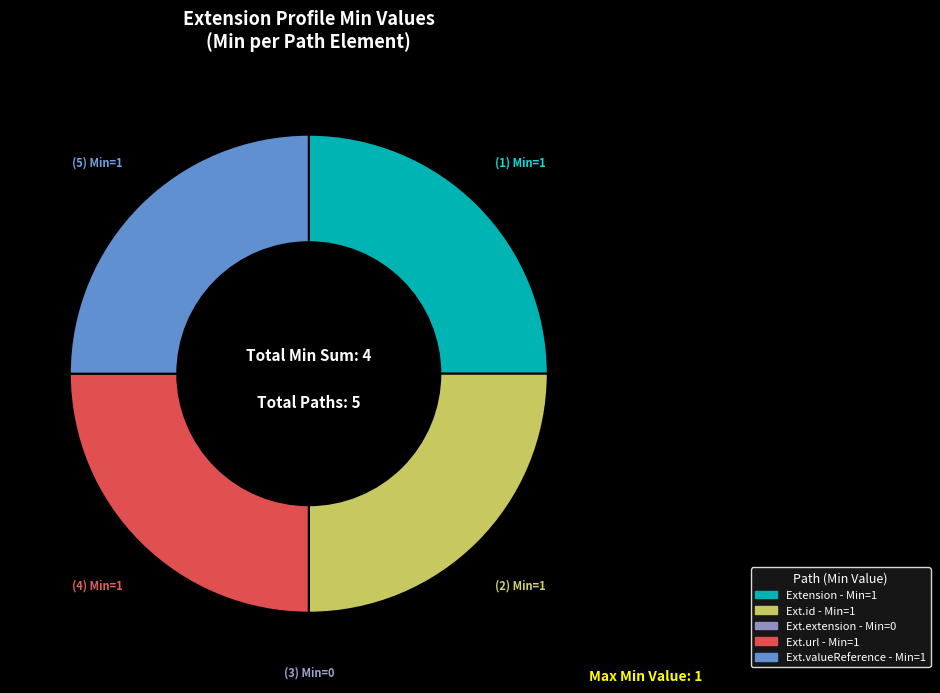

Is there a majority slice in this chart?

No